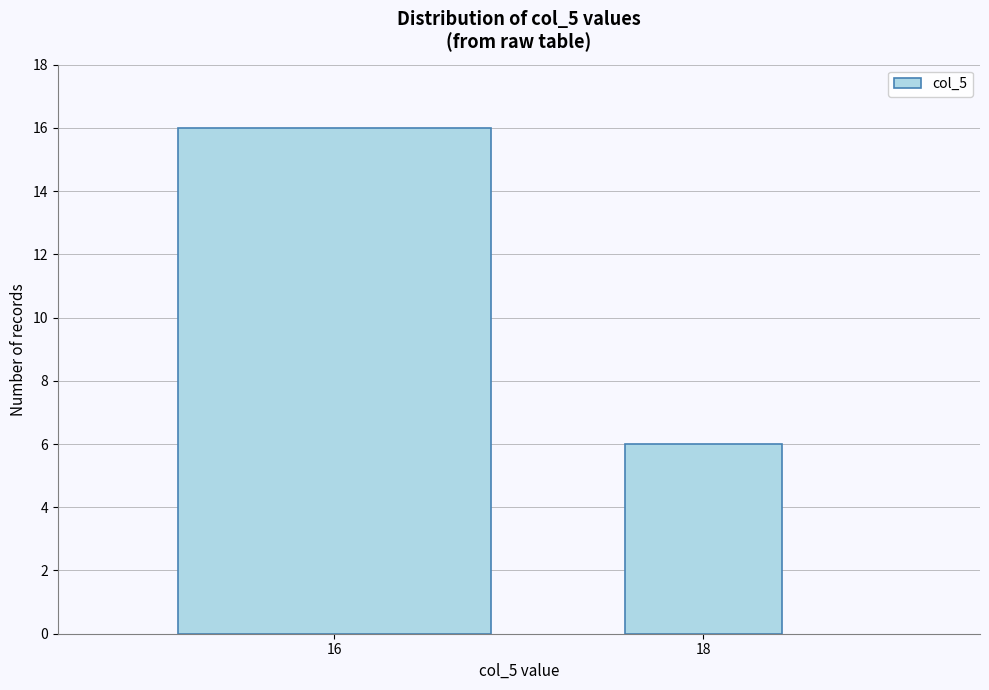

Reading left to right, extract all data points from this chart.

16	6